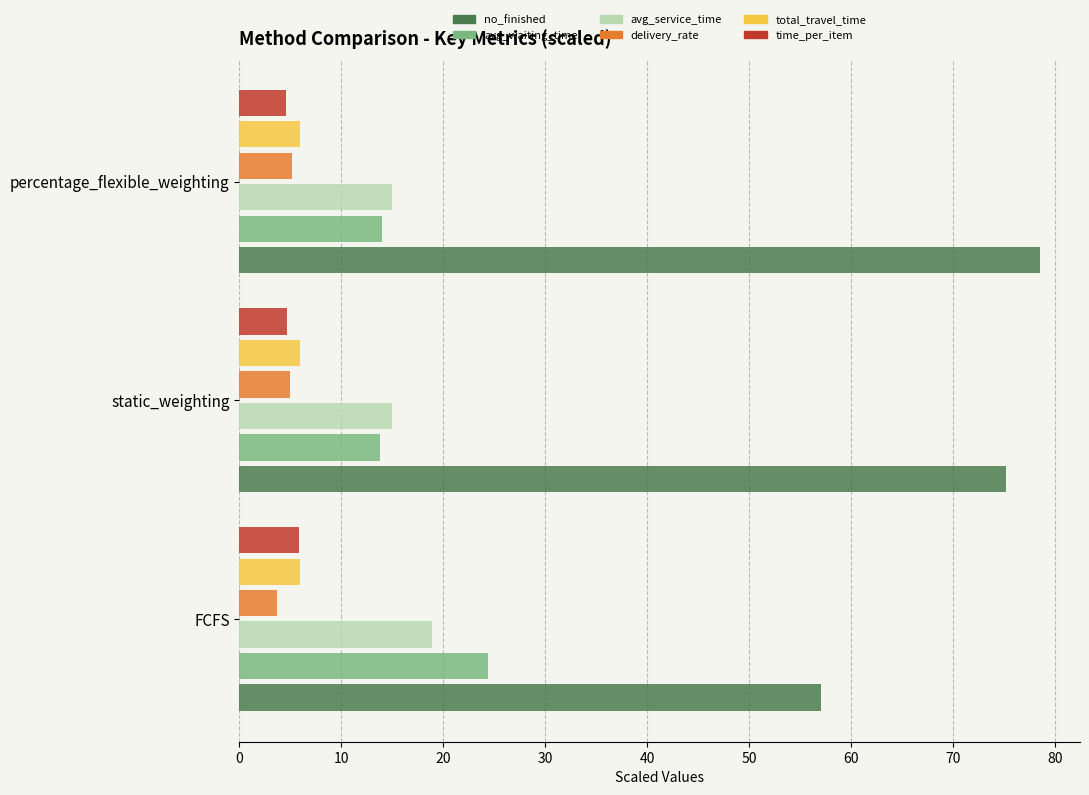

What are all the series names shown in the legend?

no_finished, avg_waiting_time, avg_service_time, delivery_rate, total_travel_time, time_per_item